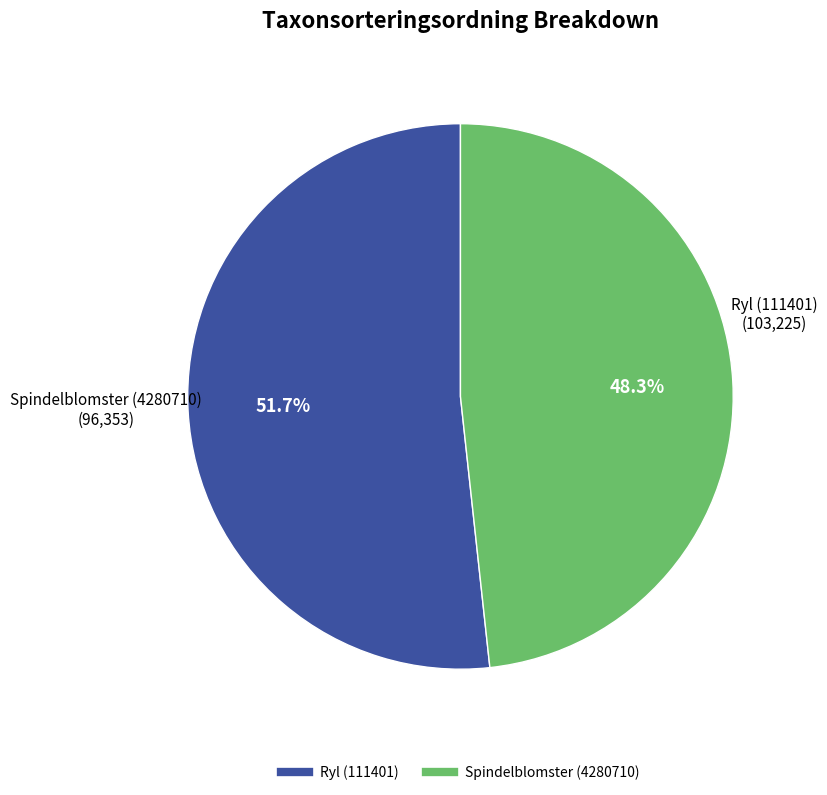

How many slices are in this pie chart?

2